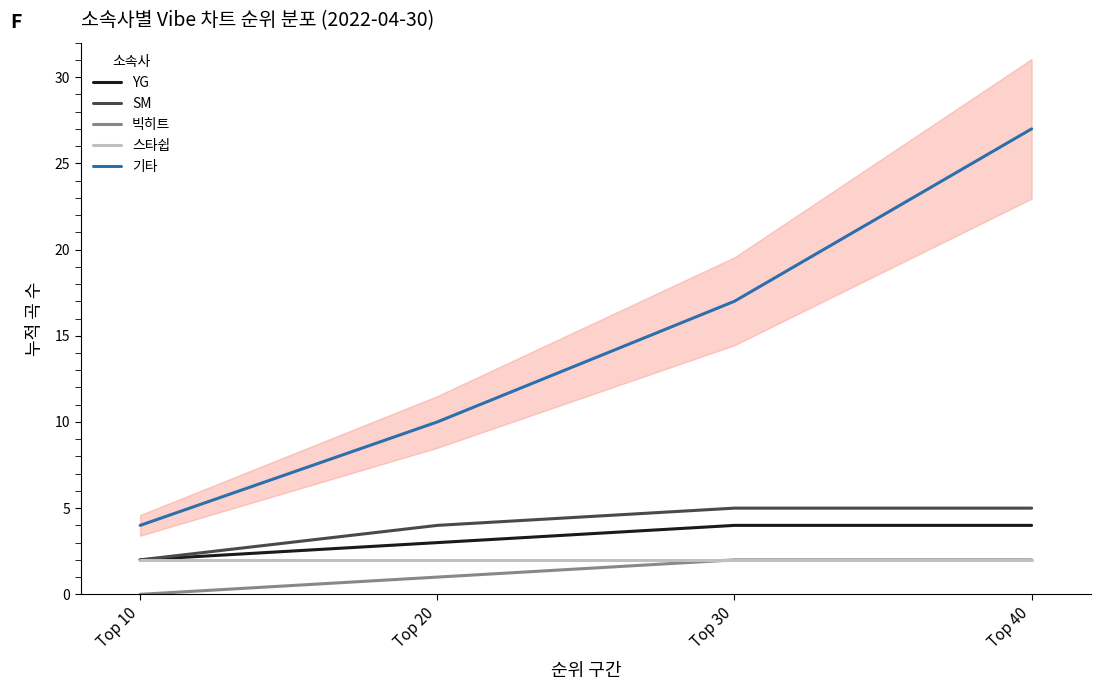

The value of 스타쉽 at Top 30 is 2. True or false?

True